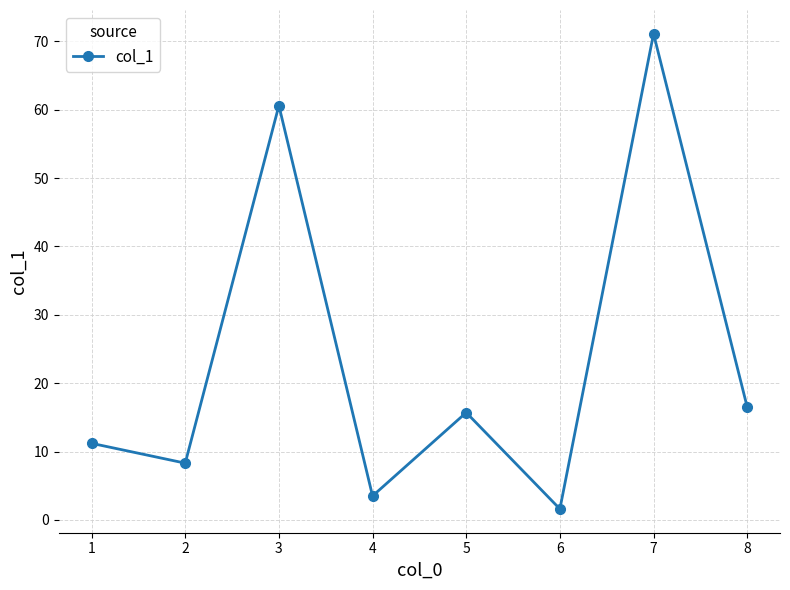

What is the sum of all values?

188.5